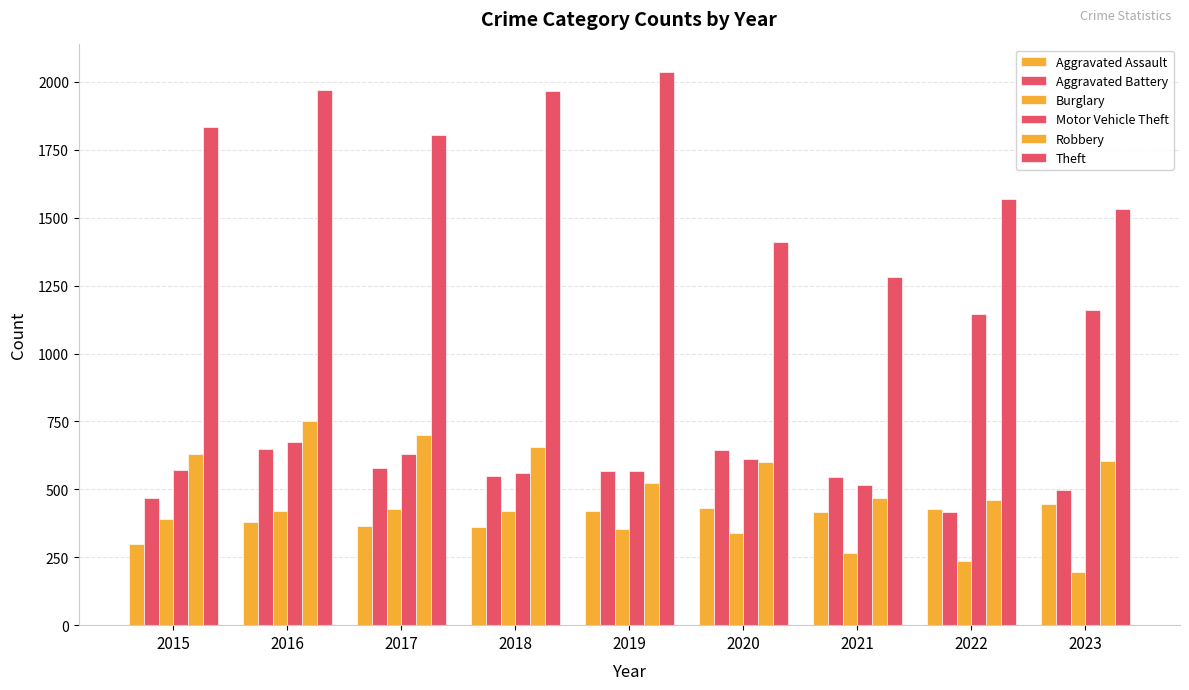

How many groups of bars are there?

9